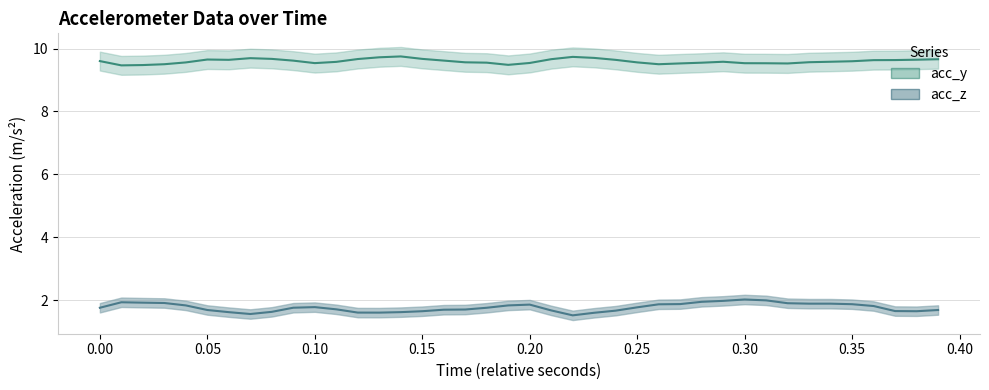

Is it true that acc_y equals 5.5 at 27?

False